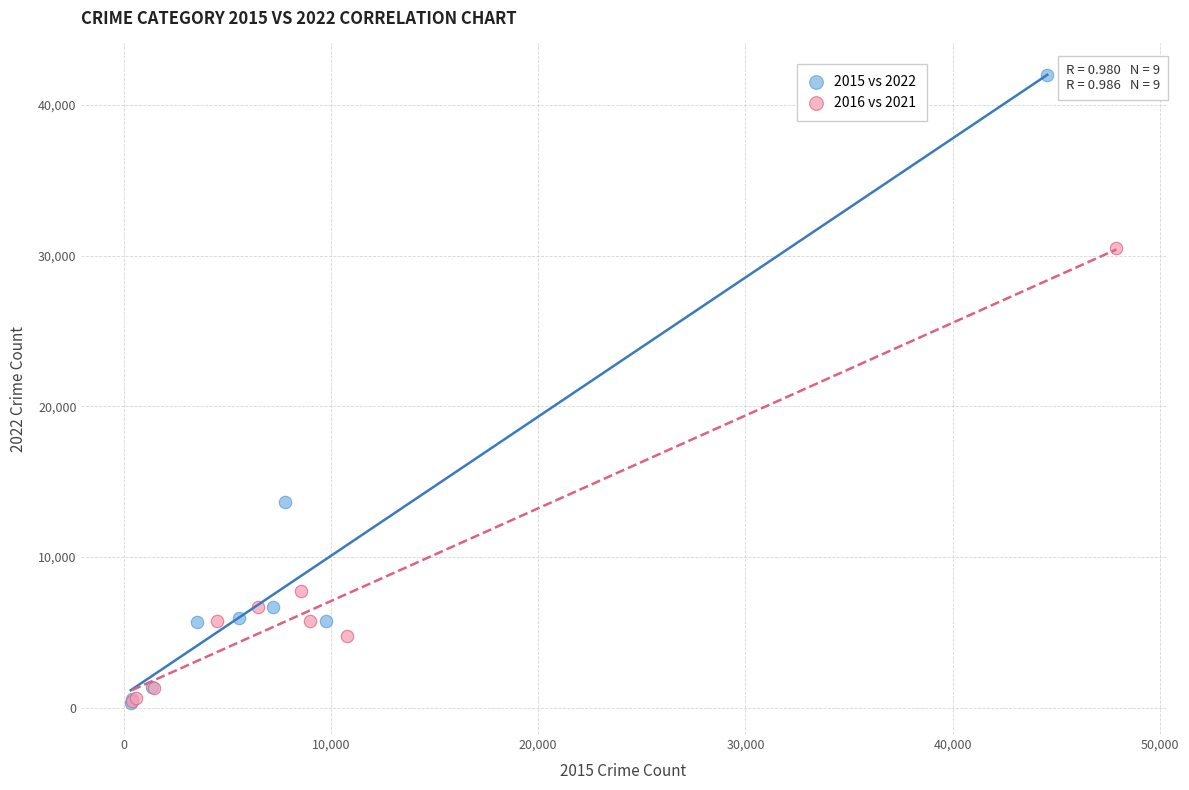

Which series contains the highest Y value?

2015 vs 2022